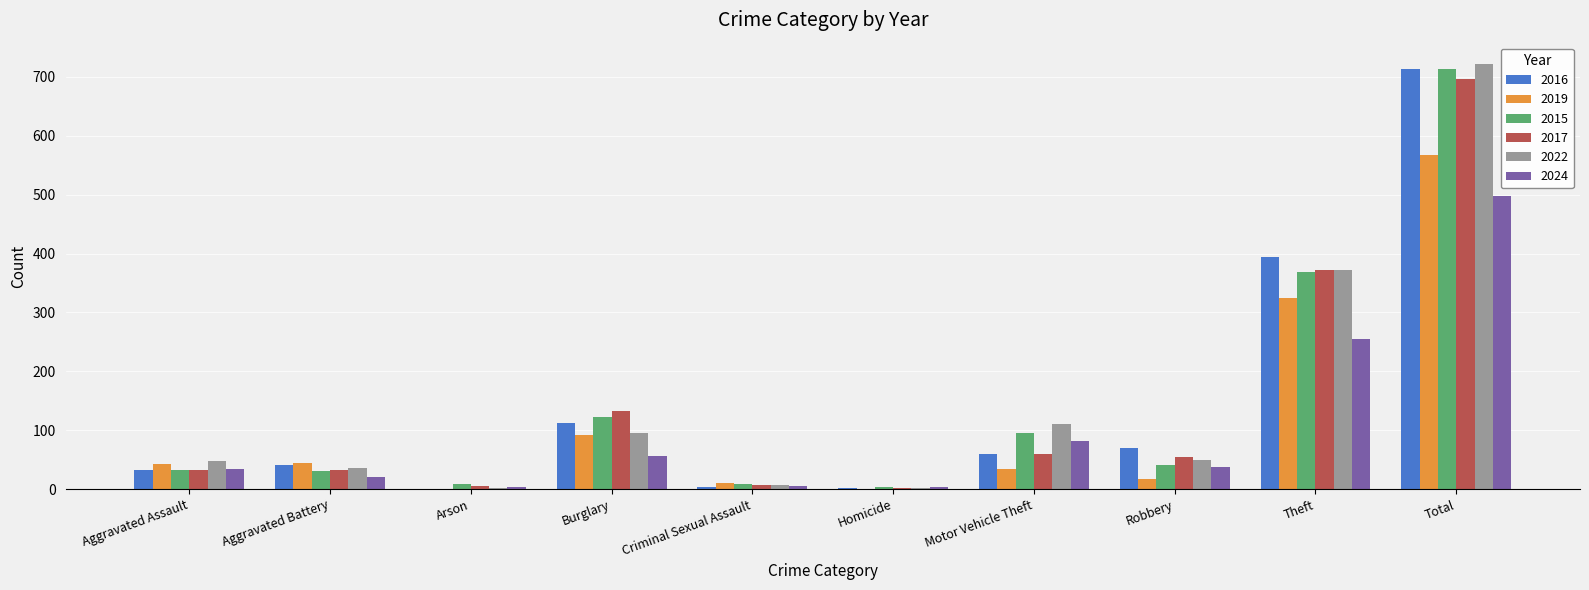

What is the greatest value displayed?

722